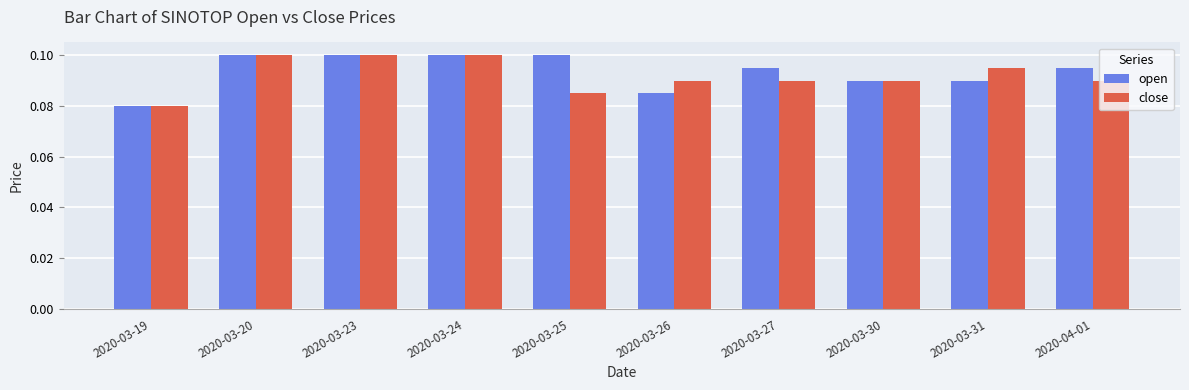

Does the chart contain stacked bars?

No